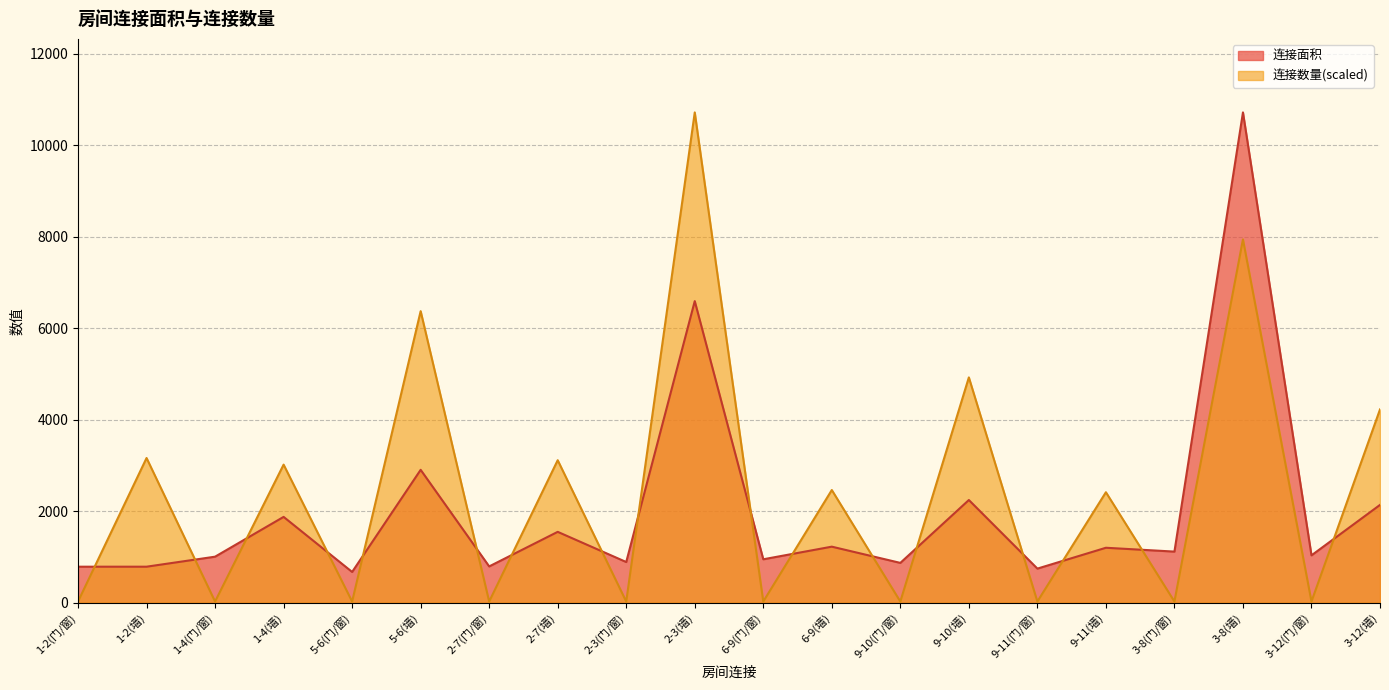

At which label is 连接面积 closest to 5695?

2-3(墙)